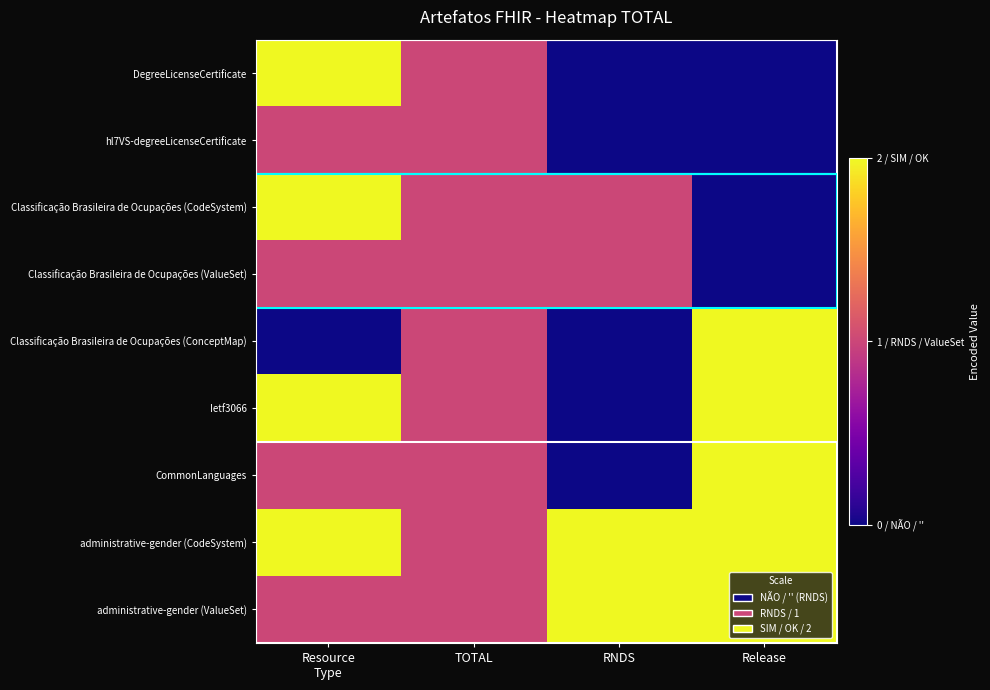

Which series has the widest spread of values?

DegreeLicenseCertificate